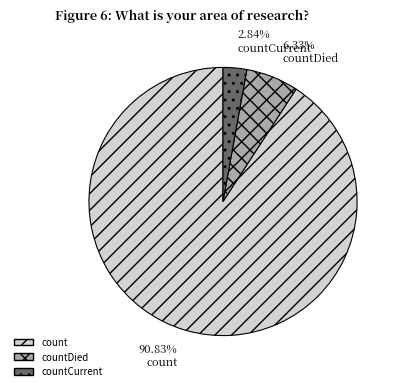

What is the total percentage of countCurrent and countDied?

9.2%